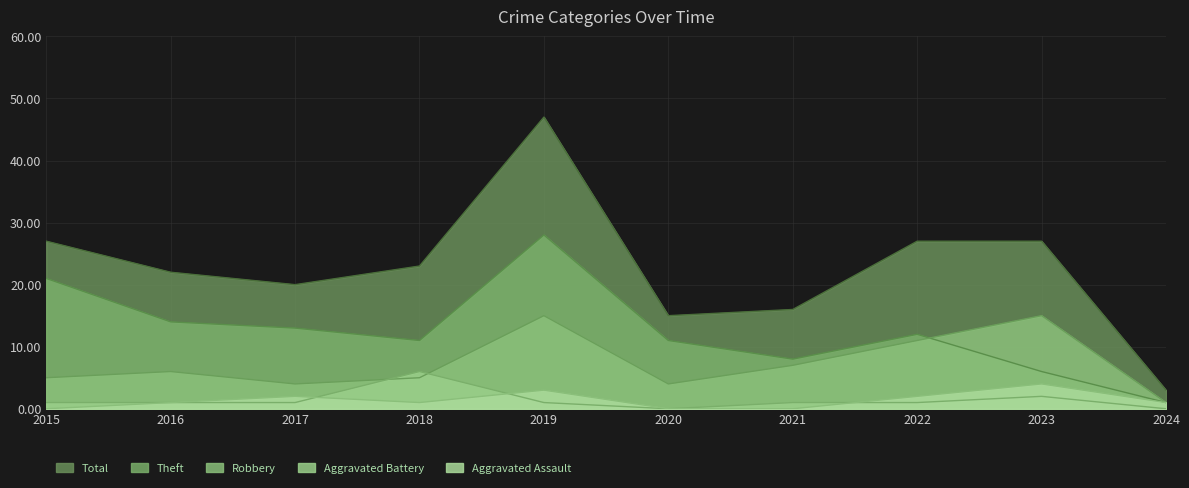

What is the difference between the Theft values at 2024 and 2018?

10